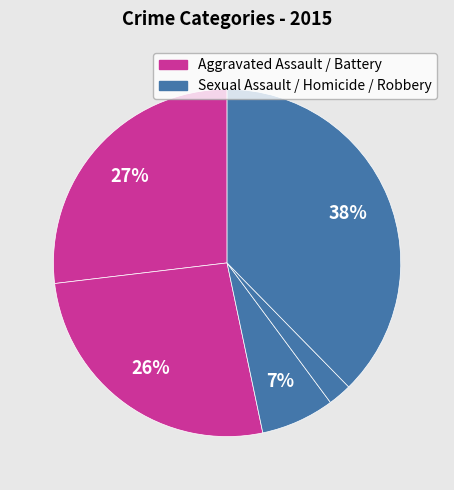

Rank the categories by value from lowest to highest.

Homicide, Criminal Sexual Assault, Aggravated Battery, Aggravated Assault, Robbery